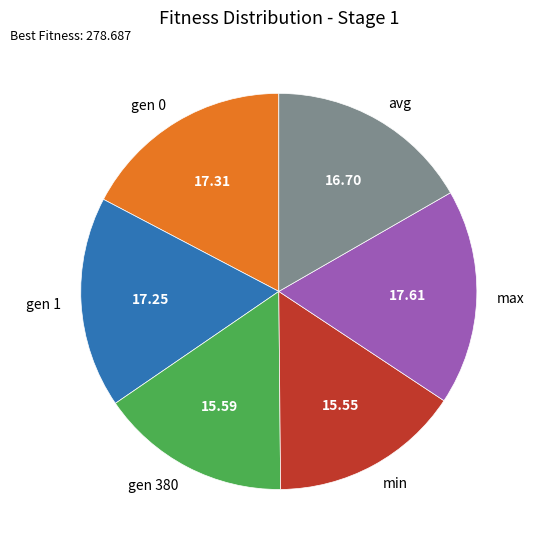

True or false: gen 0 accounts for 28% of the total.

False